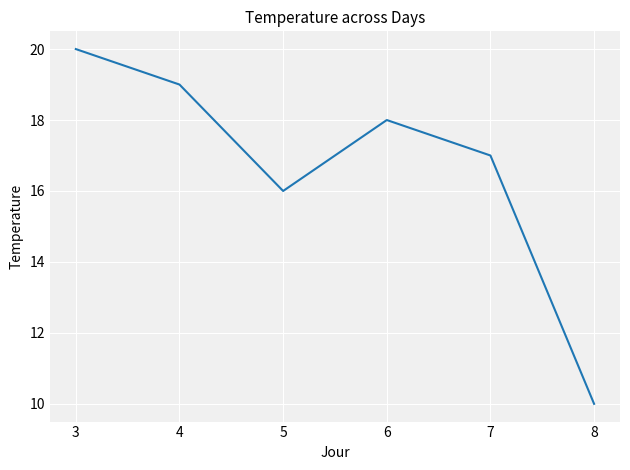

What is the minimum value shown in the chart?

10